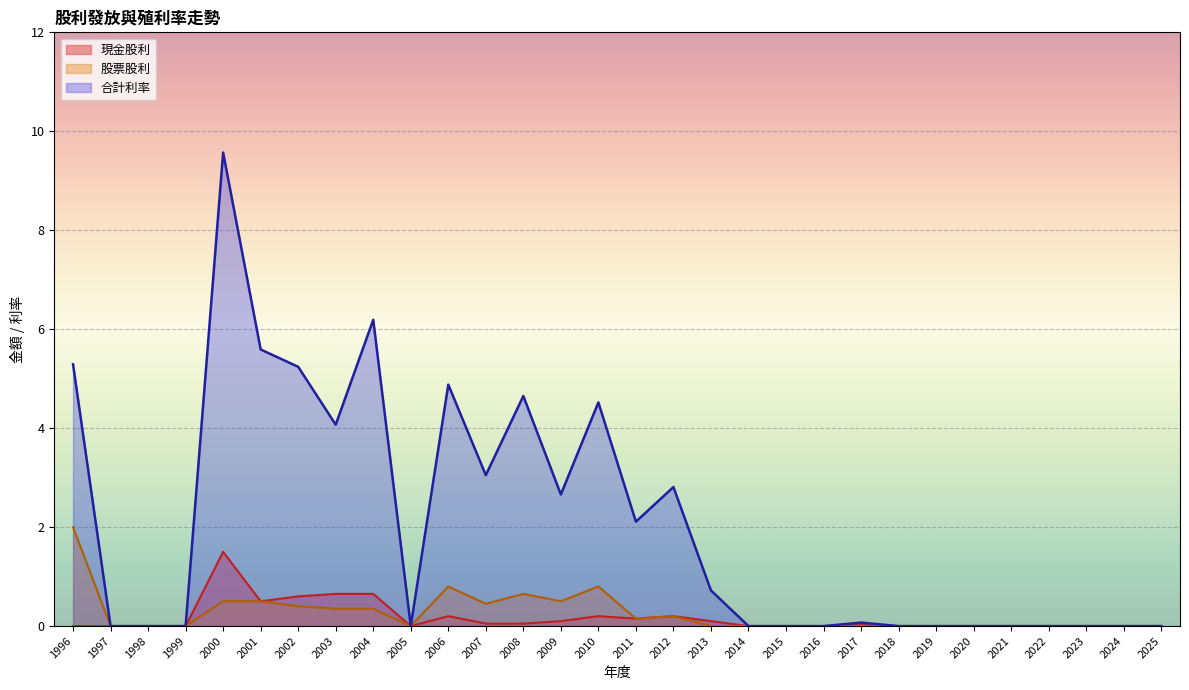

Which series changed the most between 2021 and 2019?

現金股利